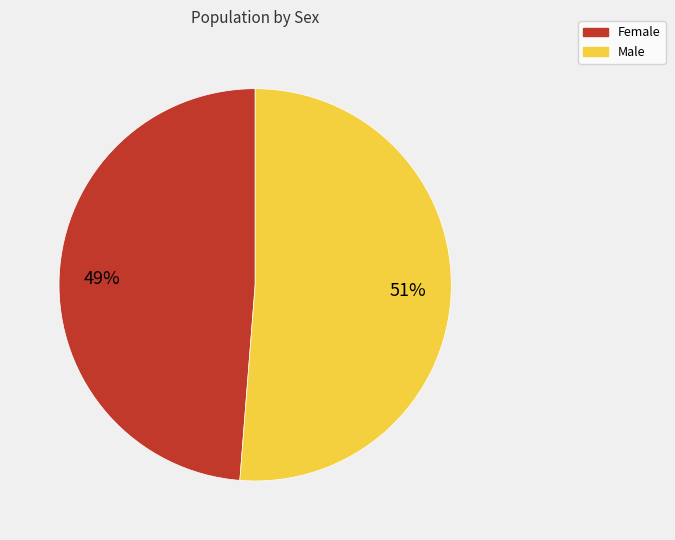

Which has a higher value, Male or Female?

Male